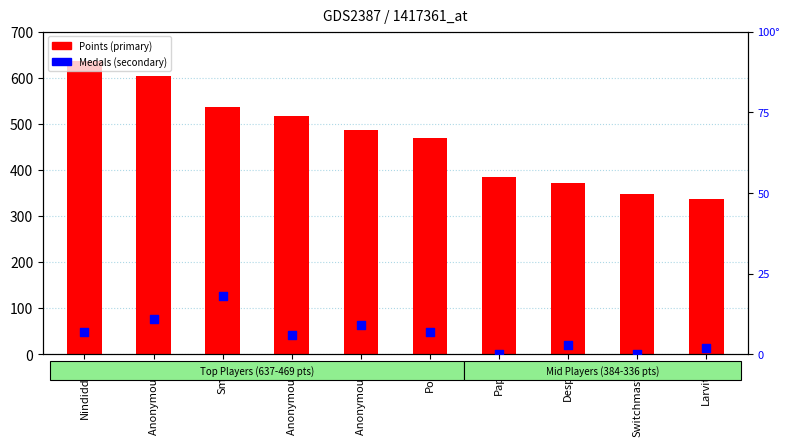

Which series has the widest spread of Y values?

Points